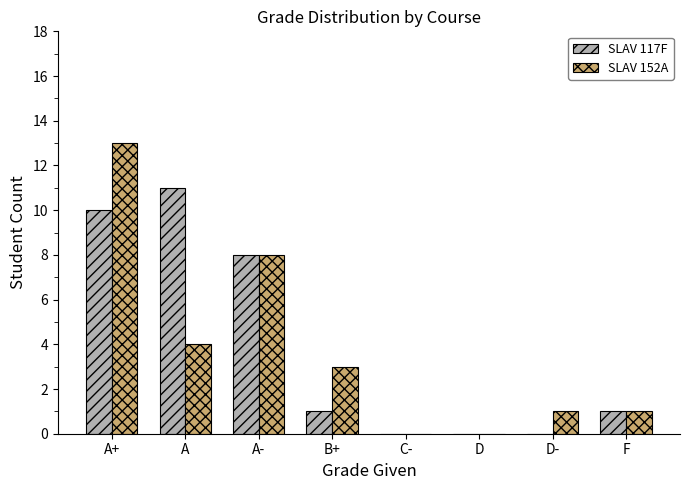

Read the SLAV 117F value at A, to the nearest 5.

10